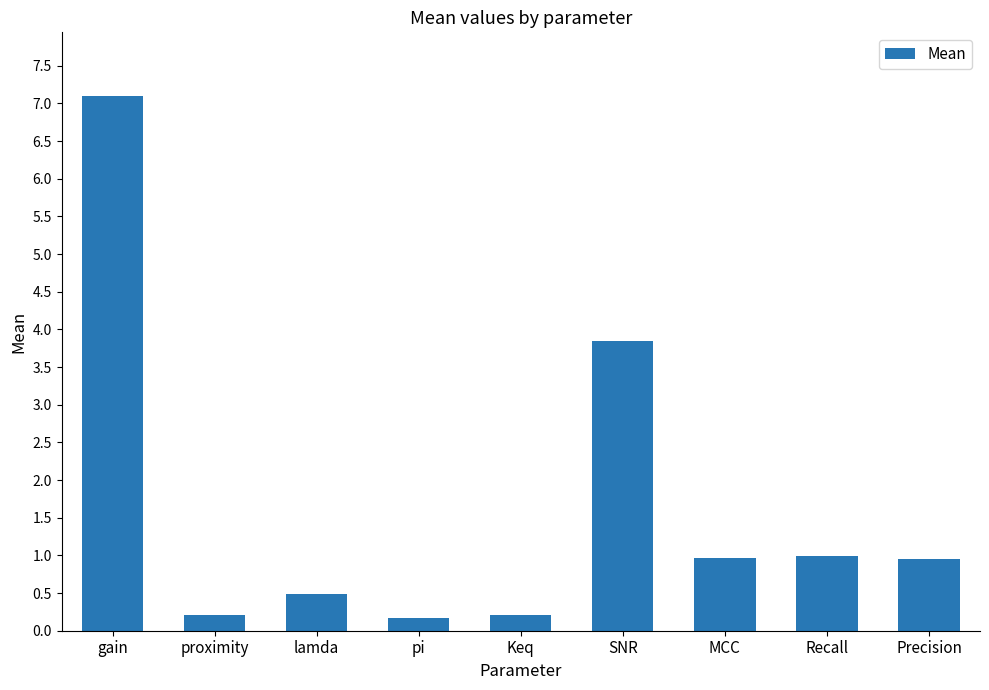

Reading left to right, transcribe all the data shown in this chart.

gain=7.1	proximity=0.2	lamda=0.5	pi=0.2	Keq=0.2	SNR=3.8	MCC=1.0	Recall=1.0	Precision=1.0